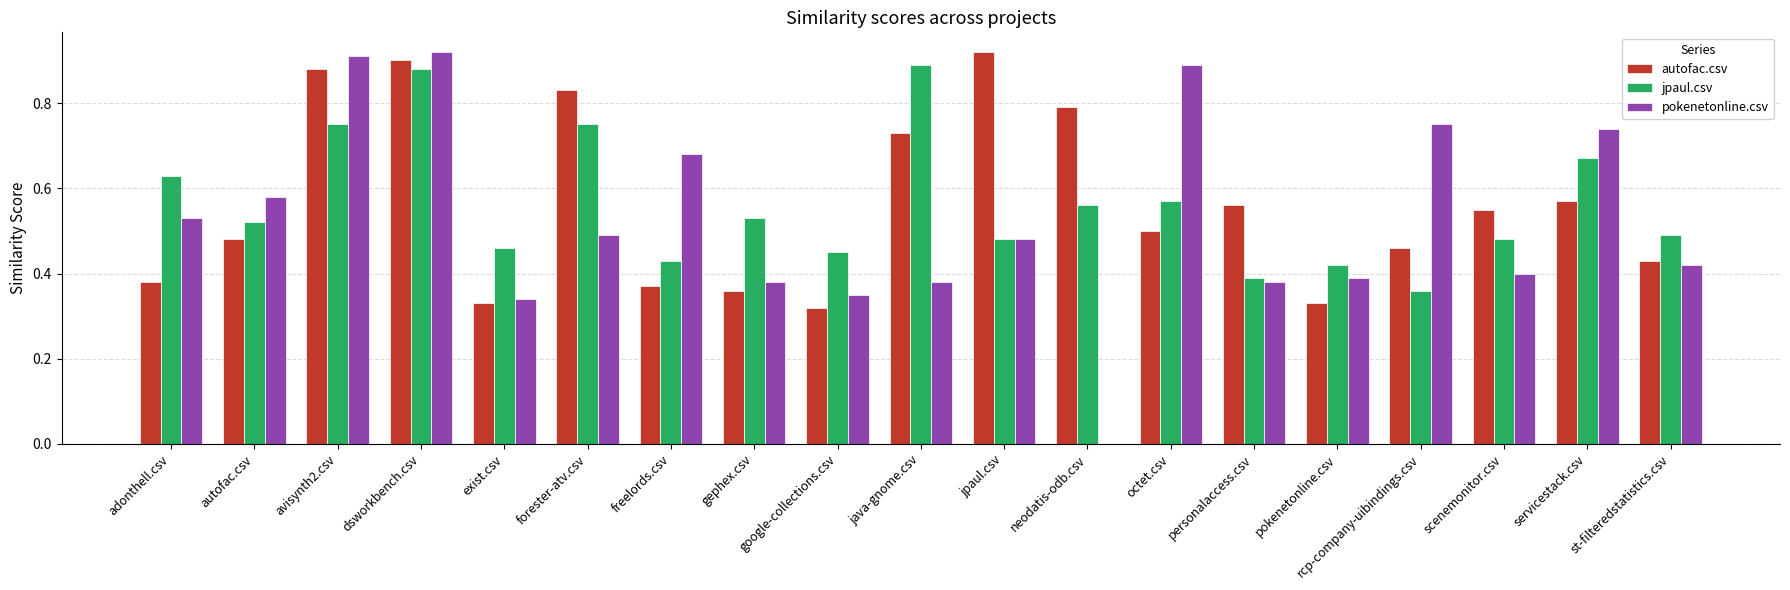

Is the value of autofac.csv at servicestack.csv greater than the value of jpaul.csv at personalaccess.csv?

Yes